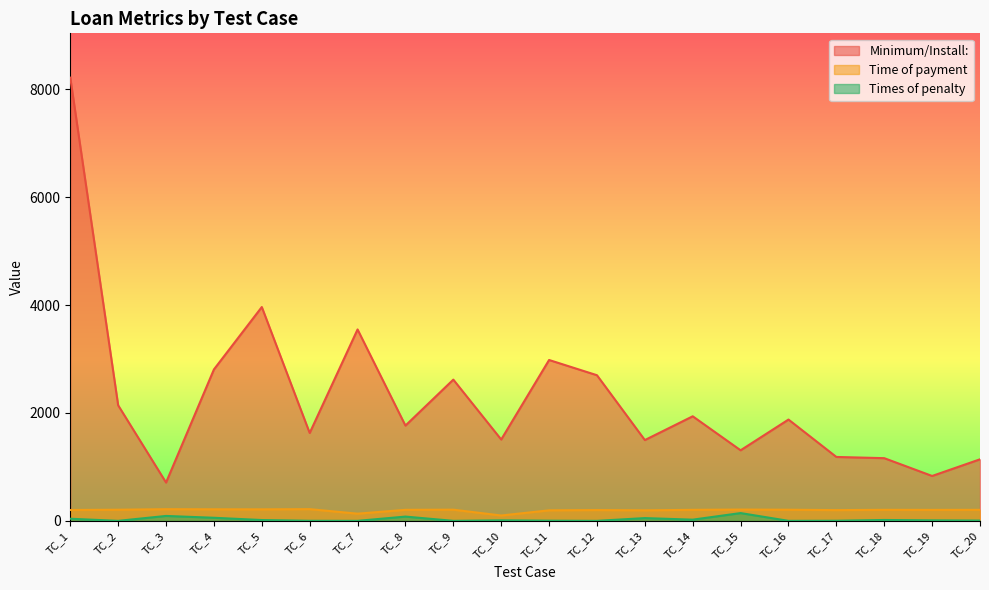

True or false: Times of penalty and Time of payment intersect in this chart.

False